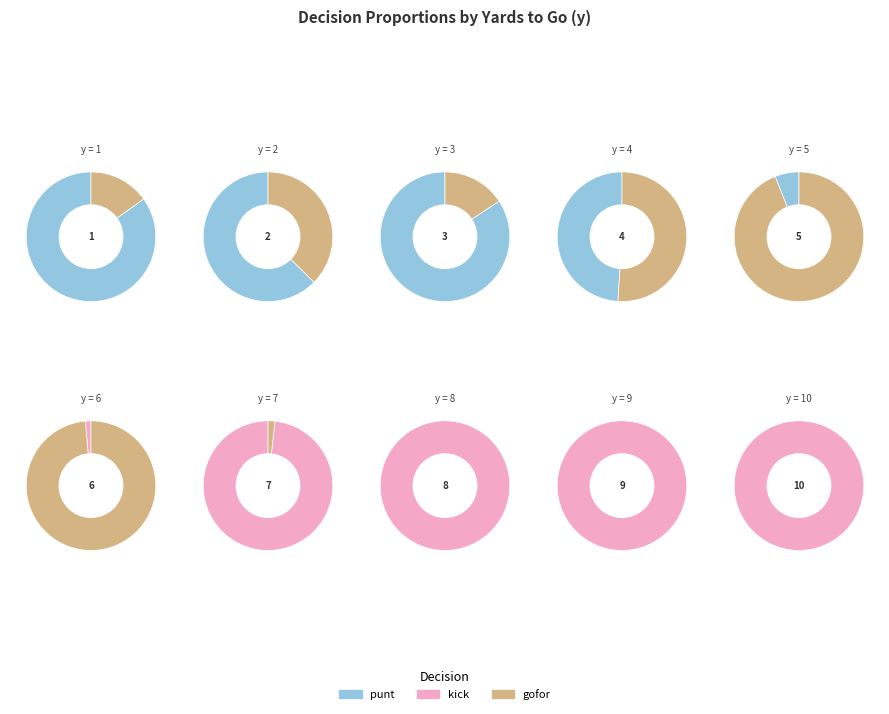

Which series has the largest range (max minus min)?

kick